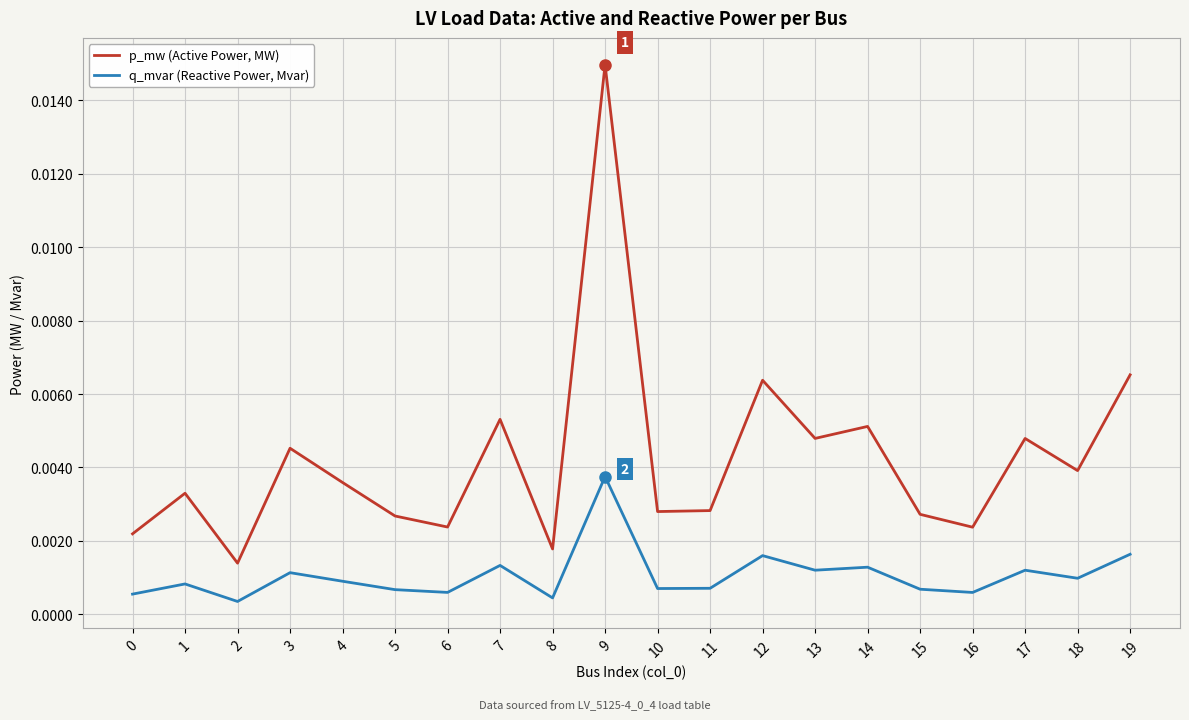

How many lines are shown in the chart?

2